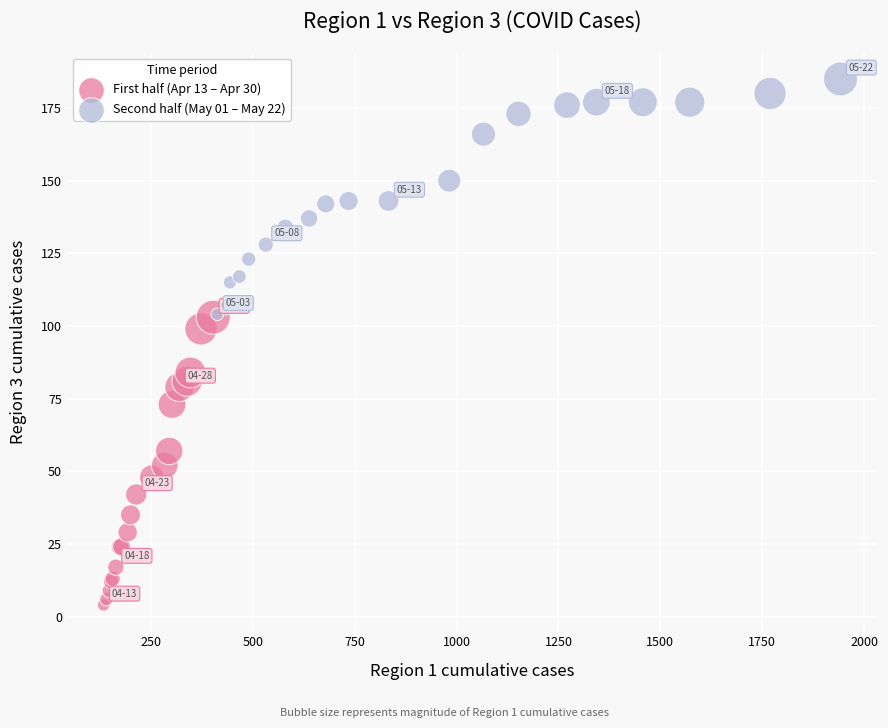

Which series reaches the minimum Y coordinate?

First half (Apr 13 – Apr 30)